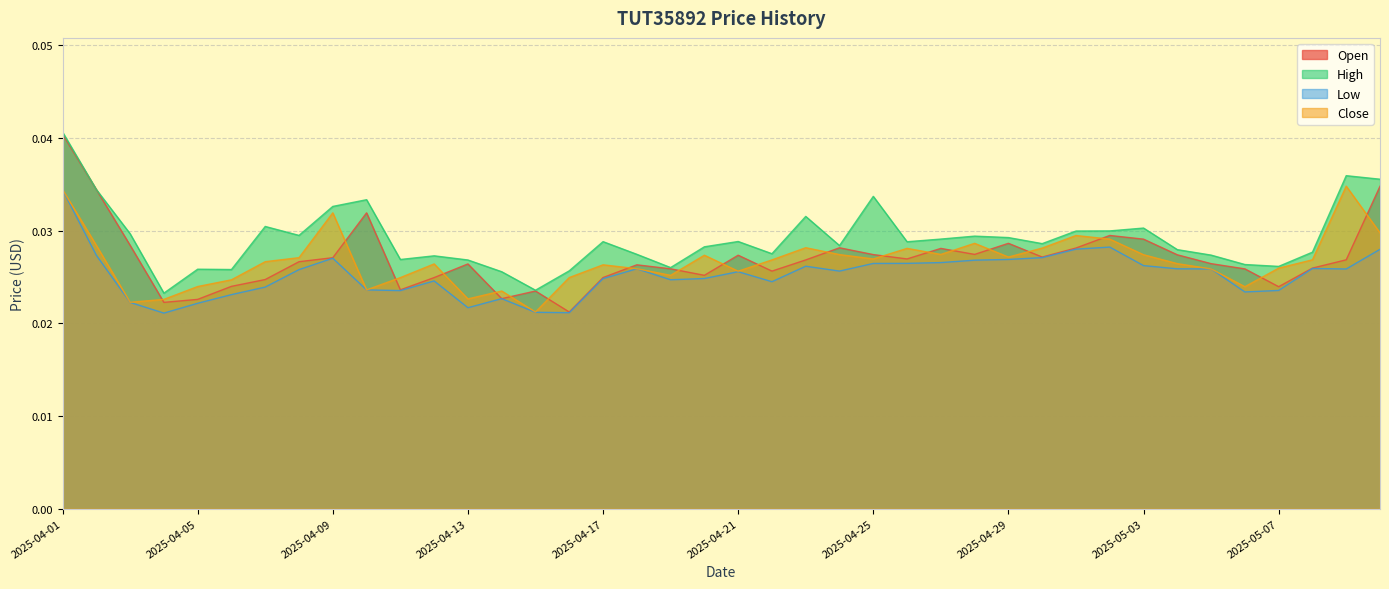

At which category does Low reach its first local valley?

2025-04-04